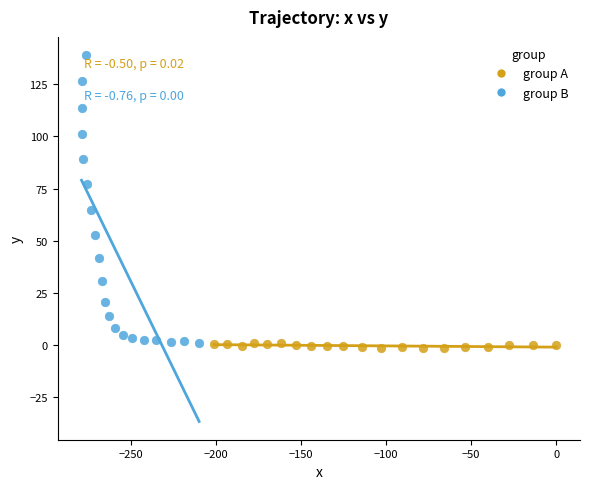

Which series reaches the maximum Y coordinate?

group B